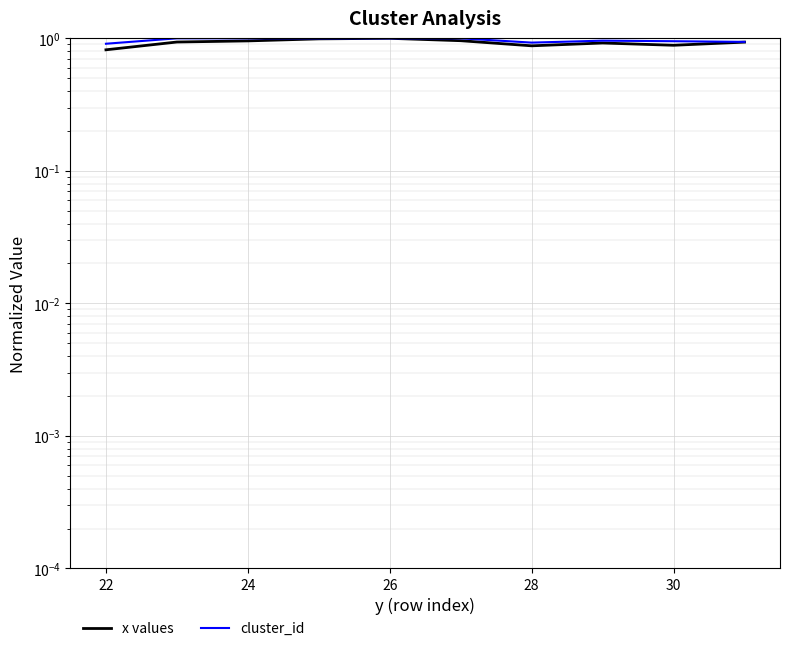

True or false: cluster_id and x values intersect in this chart.

False